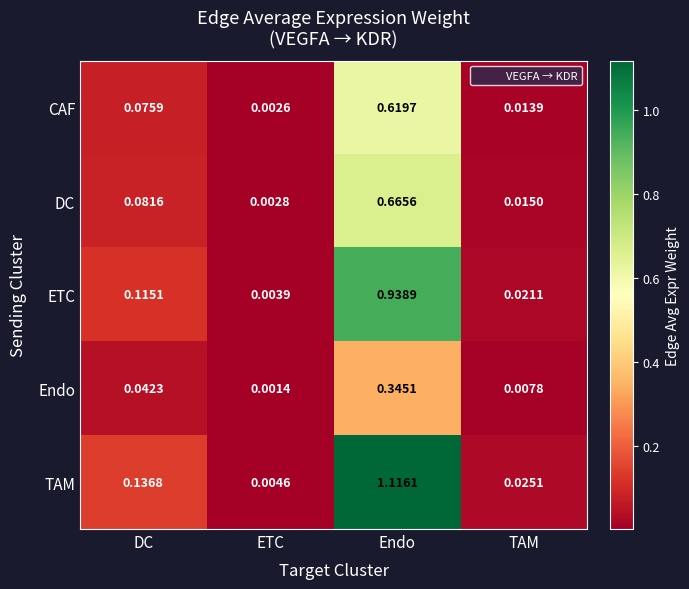

At which category is the sum across all series the highest?

Endo